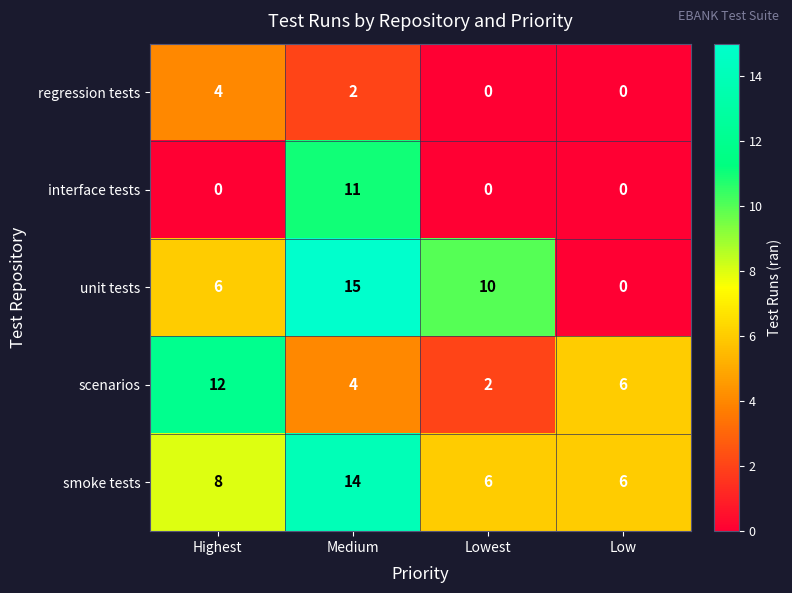

List the labels in order of scenarios value, smallest first.

Lowest, Medium, Low, Highest